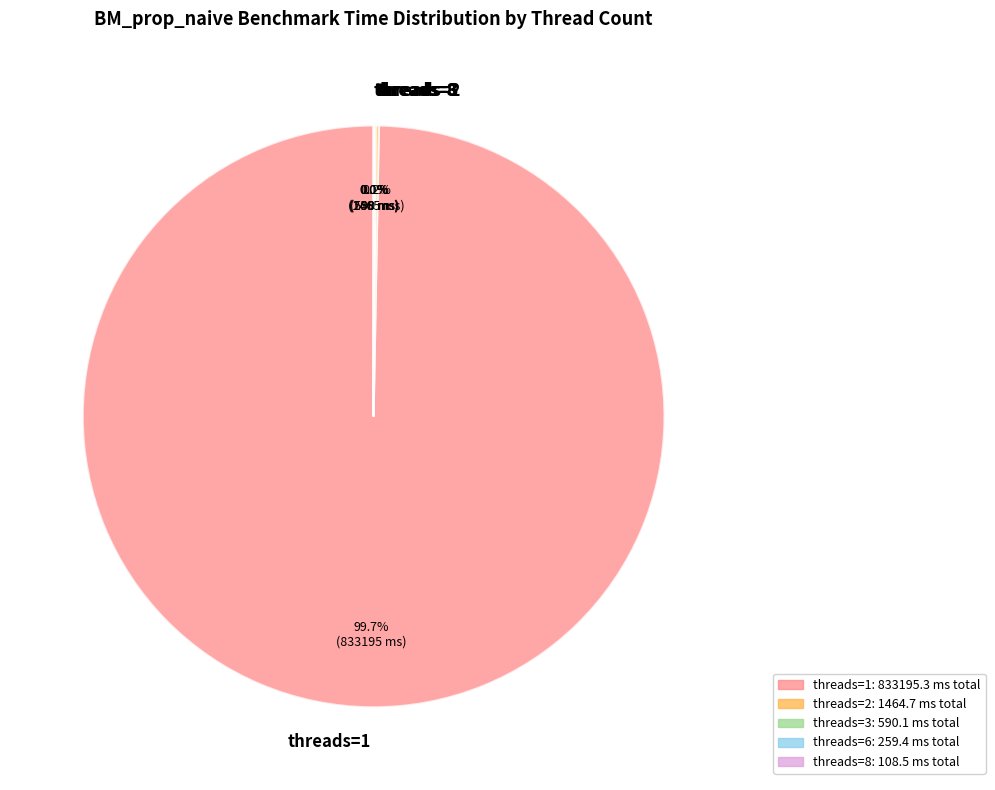

Which category has the biggest portion of the pie?

threads=1